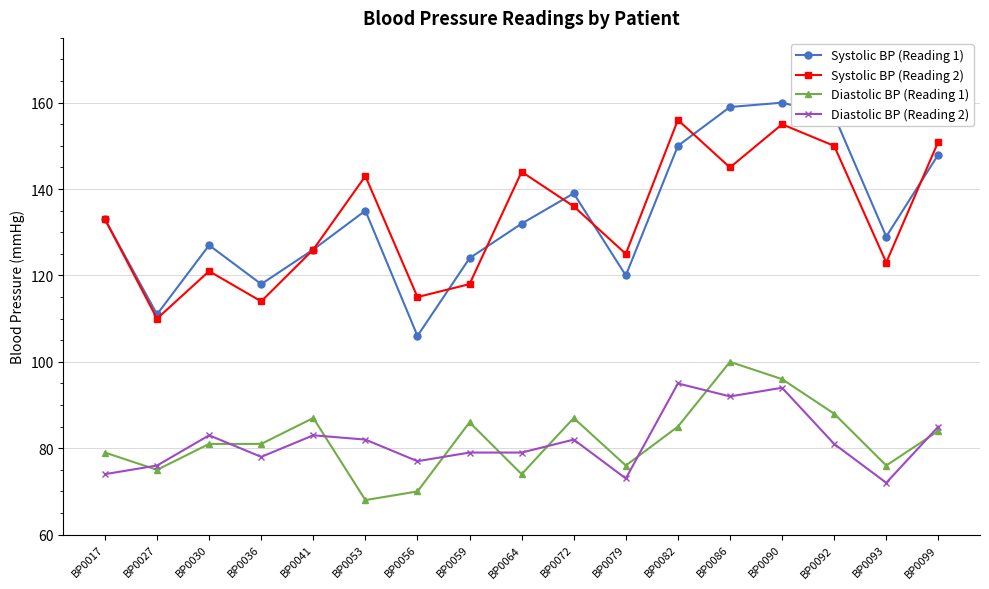

What are all the series names shown in the legend?

Systolic BP (Reading 1), Systolic BP (Reading 2), Diastolic BP (Reading 1), Diastolic BP (Reading 2)